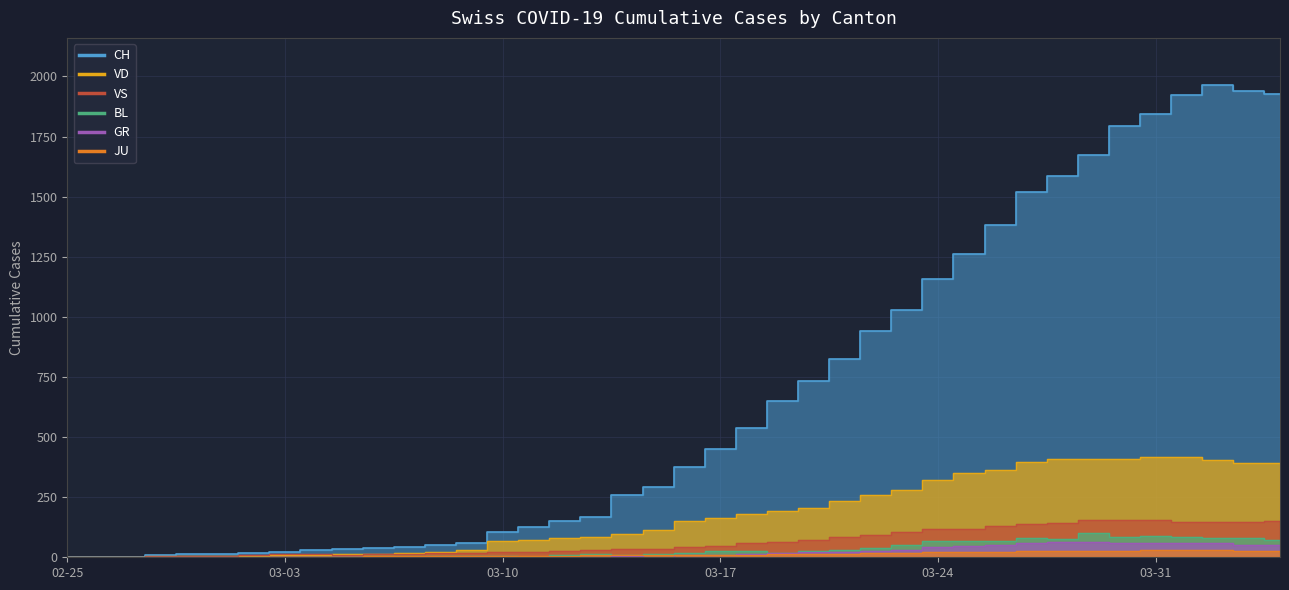

True or false: CH has a value of 450 at 03-17.

True